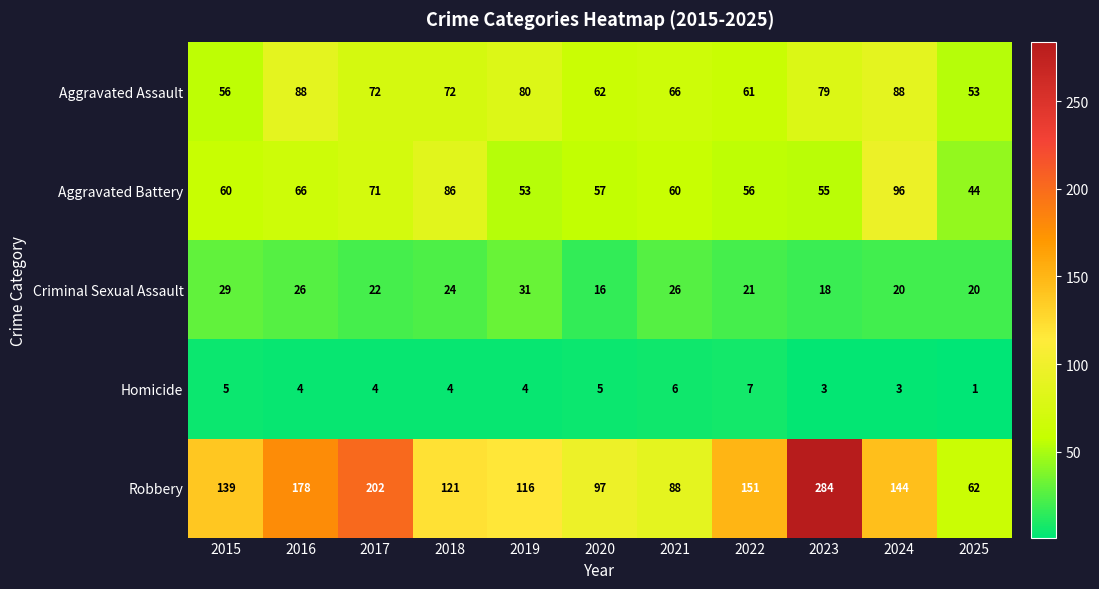

At how many categories does at least one series exceed 129?

6